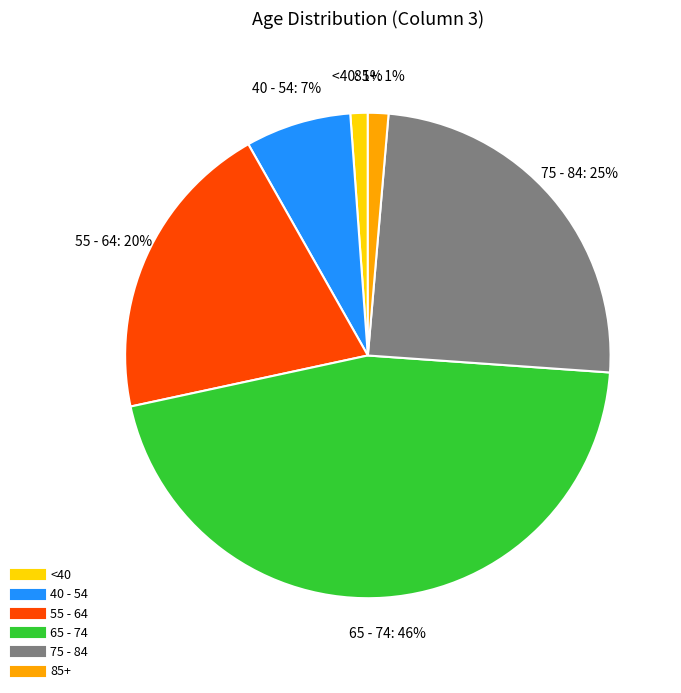

To the nearest percent, what is the average slice percentage?

17%